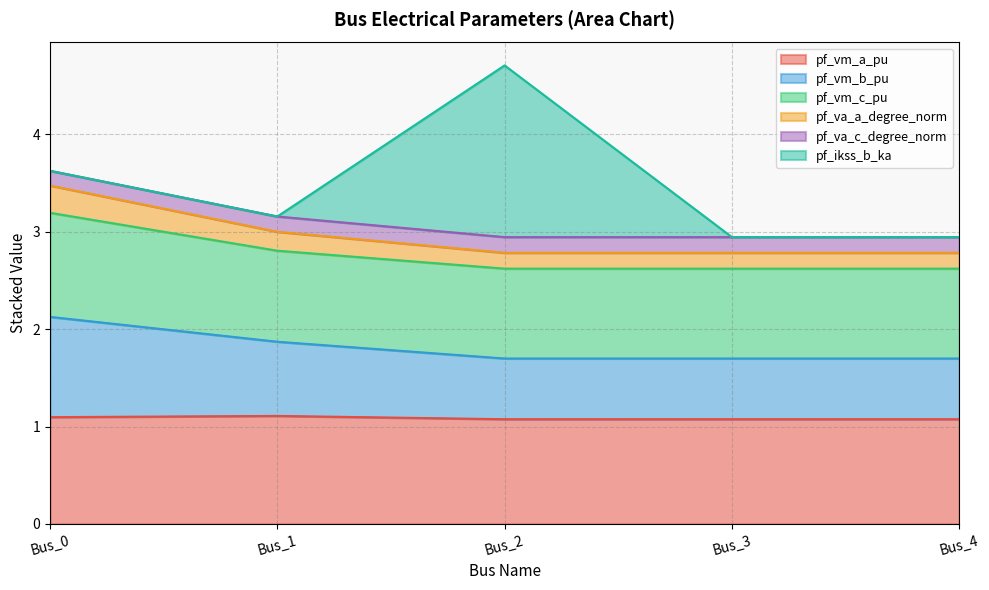

What is the lowest value of the pf_vm_a_pu series?

1.1